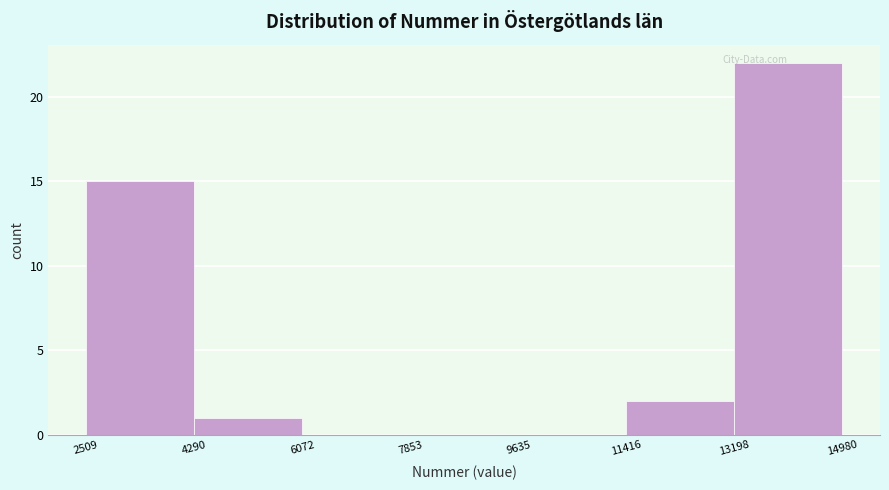

Reading left to right, transcribe this chart: for each bar, give the range it covers on the x-axis and its height. The values are not printed on the chart, so give them approximately, as read against the axis.

2509 to 4290: 15
4290 to 6072: 1
6072 to 7853: 0
7853 to 9635: 0
9635 to 11416: 0
11416 to 13198: 2
13198 to 14980: 22